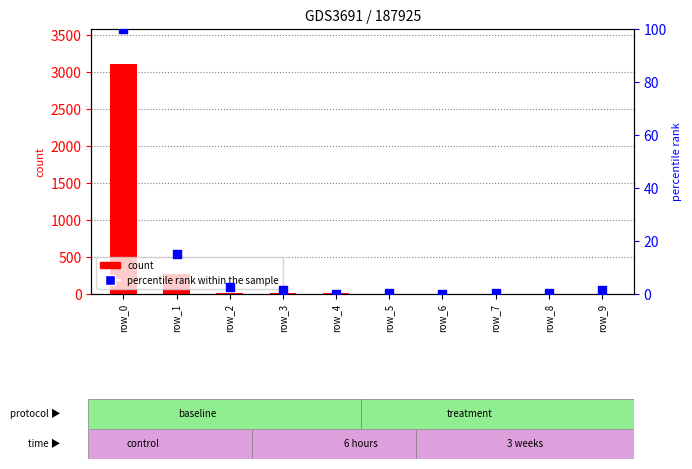

Which series has the widest spread of Y values?

count